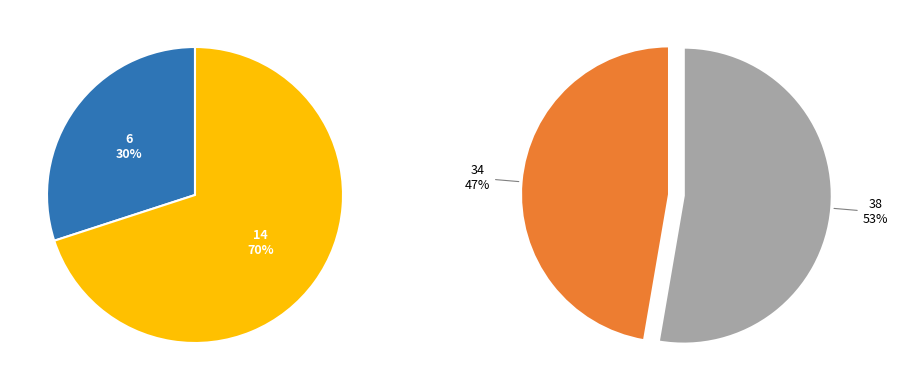

Does 3 account for over 50% of the chart?

No